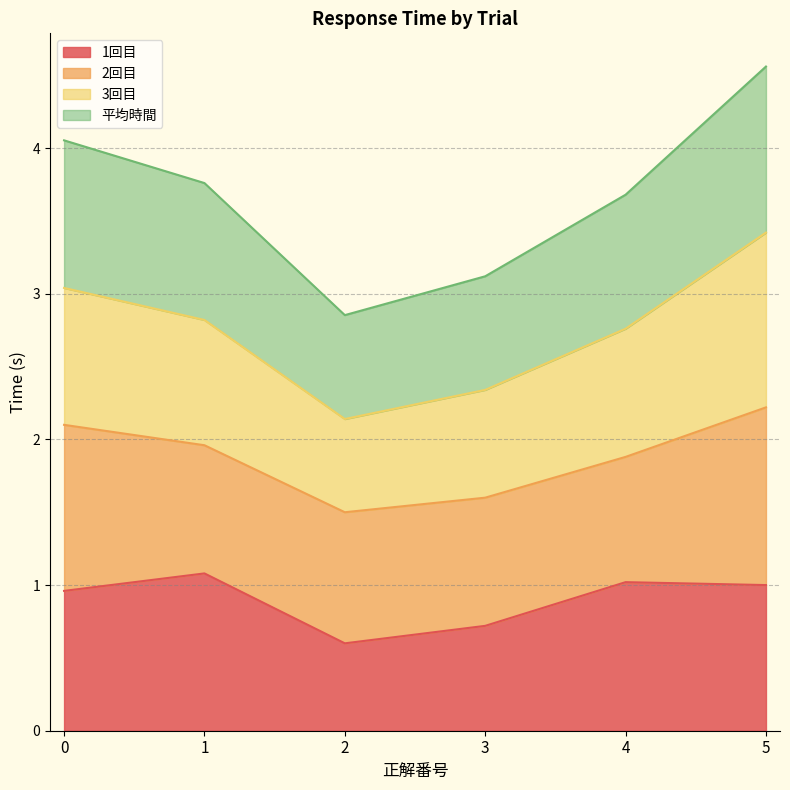

The value of 1回目 at 5 is 1.0. True or false?

True